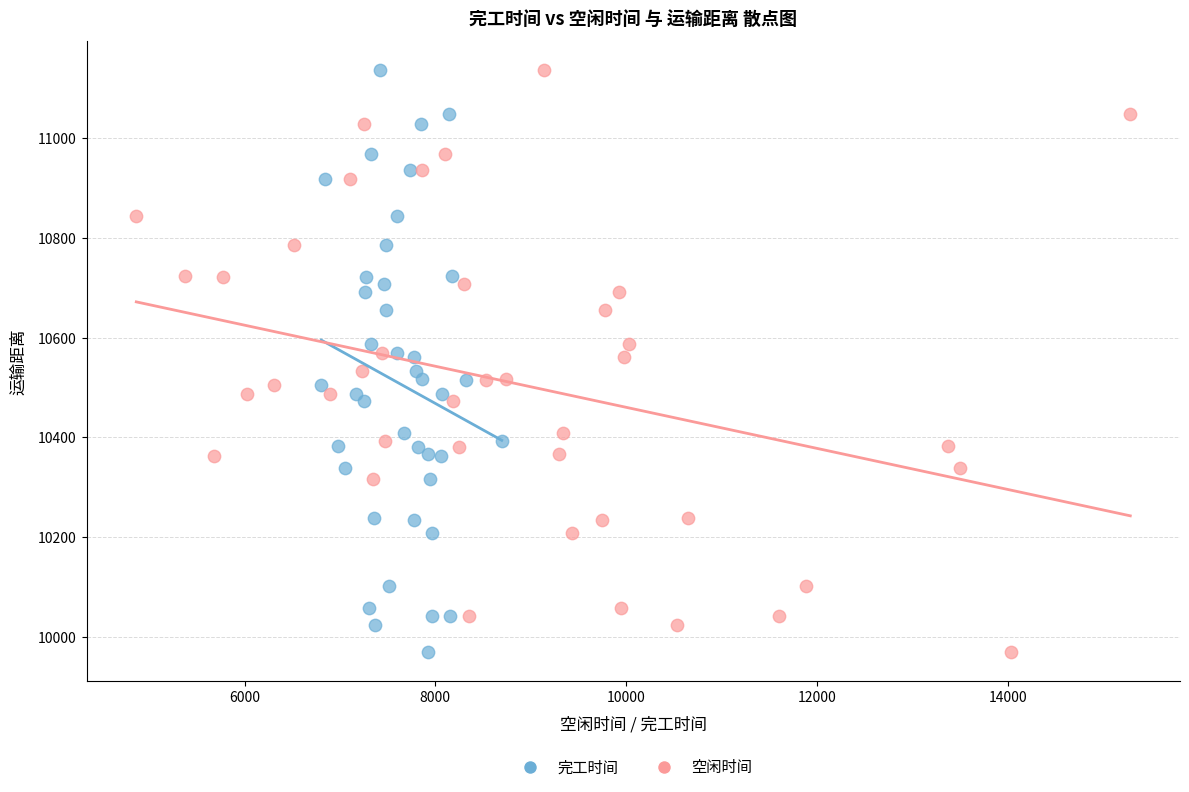

What are all the series names shown in the legend?

完工时间, 空闲时间